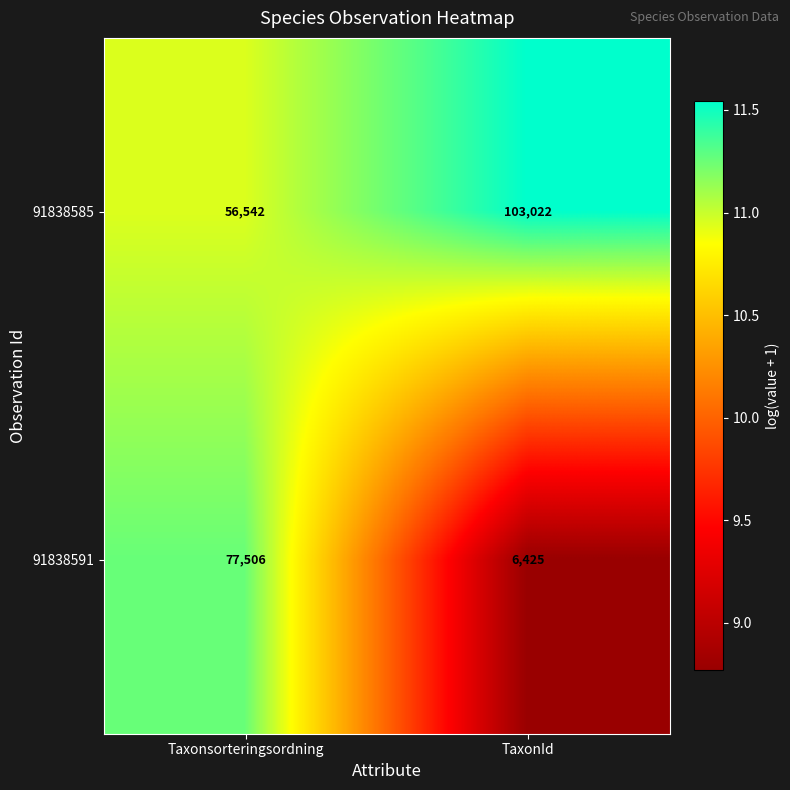

Which series has the largest range (max minus min)?

91838591